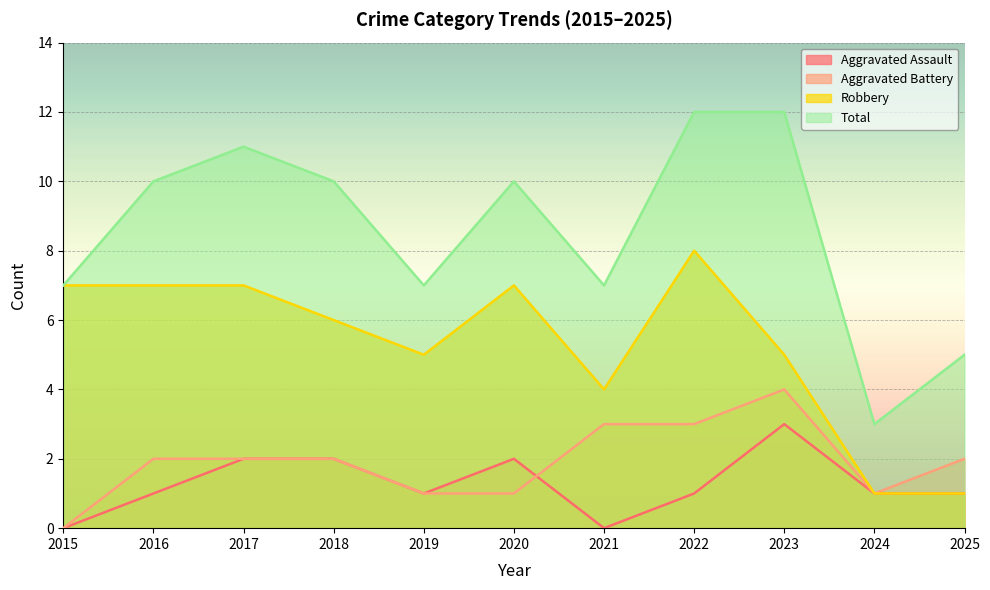

Reading right to left, what are all the values shown in this chart?

Aggravated Assault: 1	1	3	1	0	2	1	2	2	1	0
Aggravated Battery: 2	1	4	3	3	1	1	2	2	2	0
Robbery: 1	1	5	8	4	7	5	6	7	7	7
Total: 5	3	12	12	7	10	7	10	11	10	7